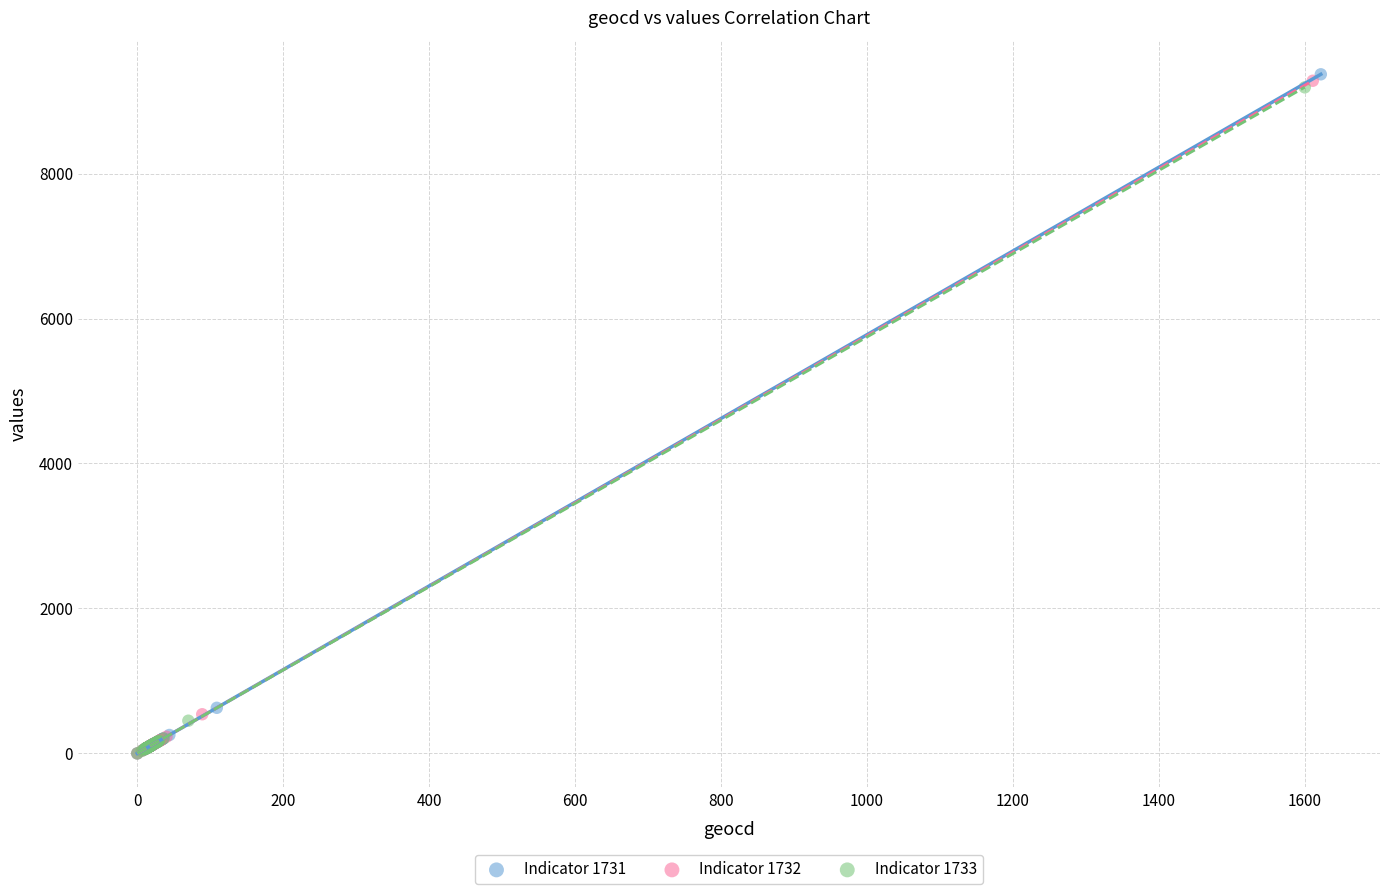

Which series has the widest spread of Y values?

Indicator 1731